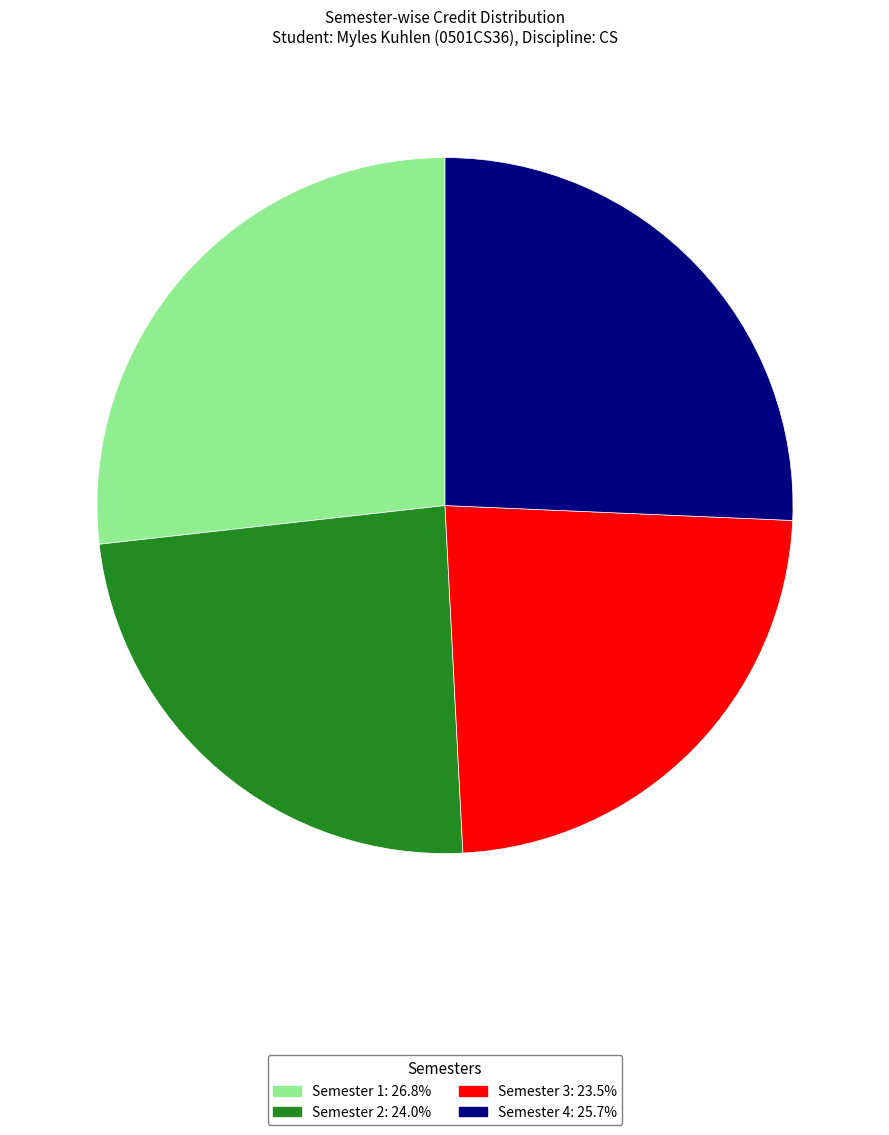

Rank the categories by value from highest to lowest.

Semester 1, Semester 4, Semester 2, Semester 3